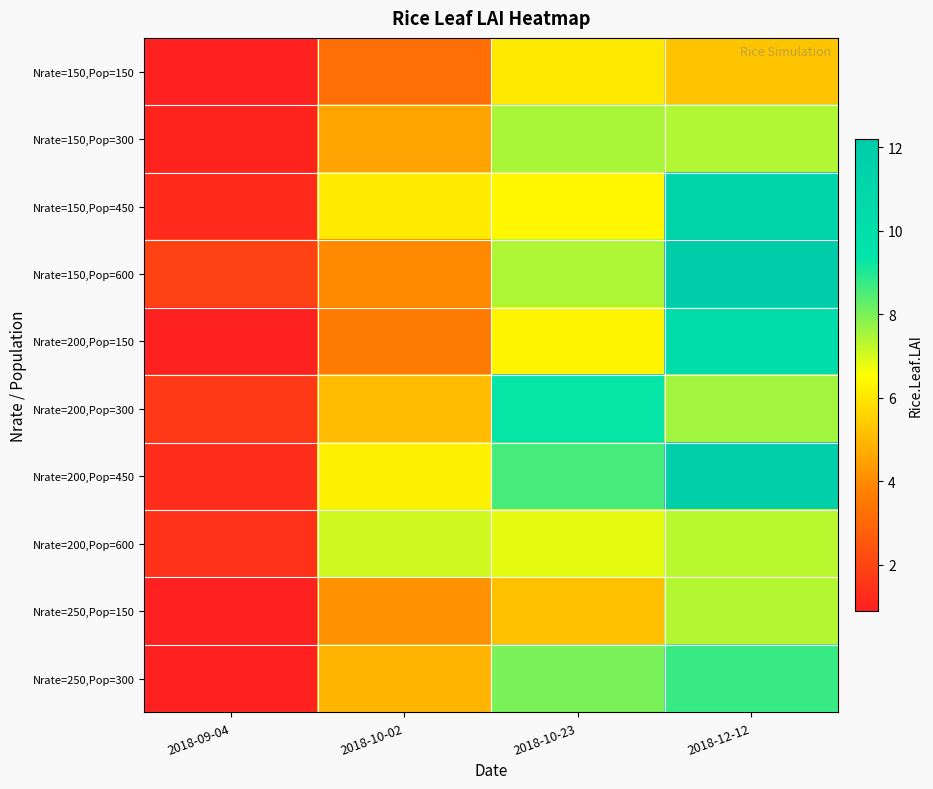

What is the minimum value shown in the chart?

0.9